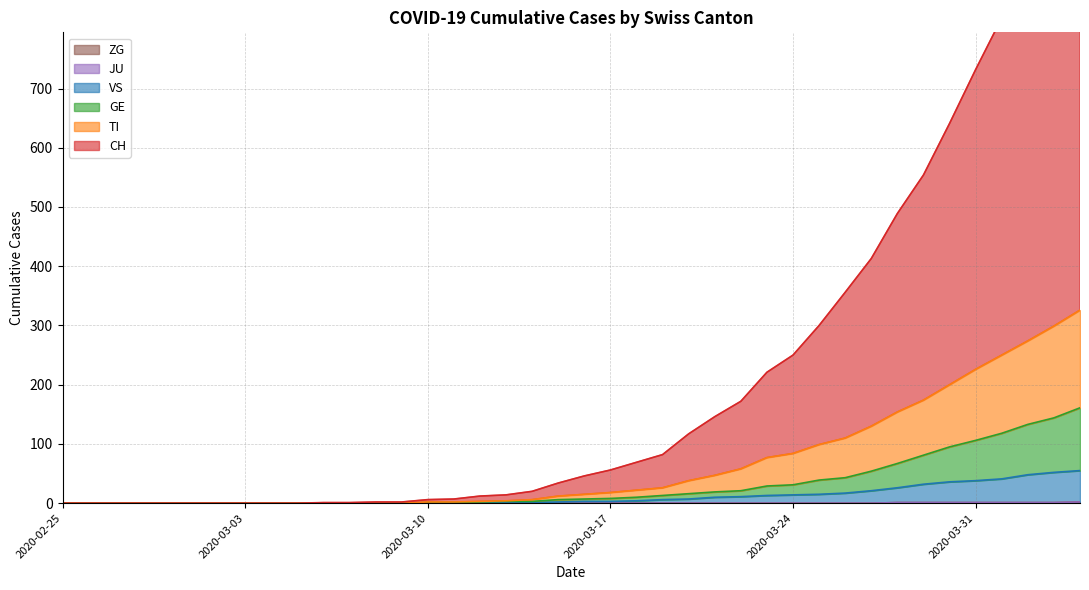

The value of GE at 2020-03-01 is 72. True or false?

False